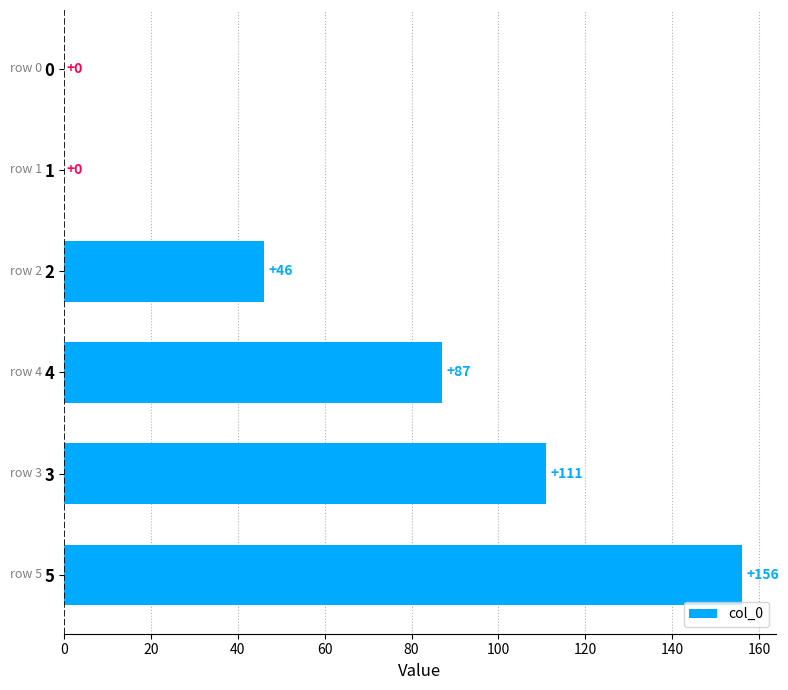

At which label is the value closest to 78?

4